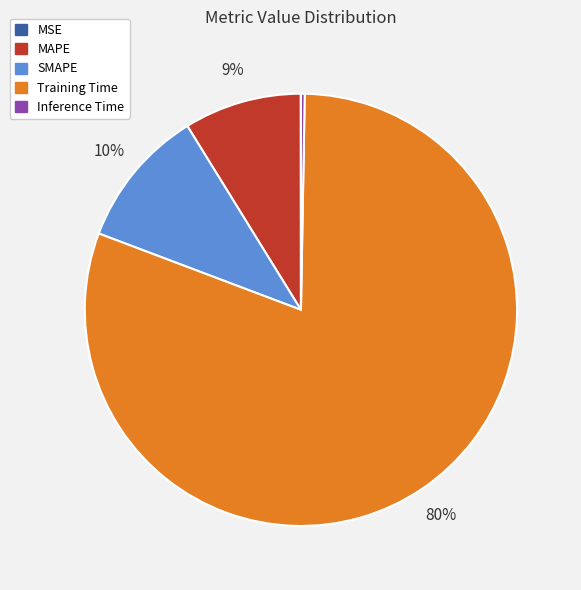

The Training Time slice represents 93% of the pie. True or false?

False